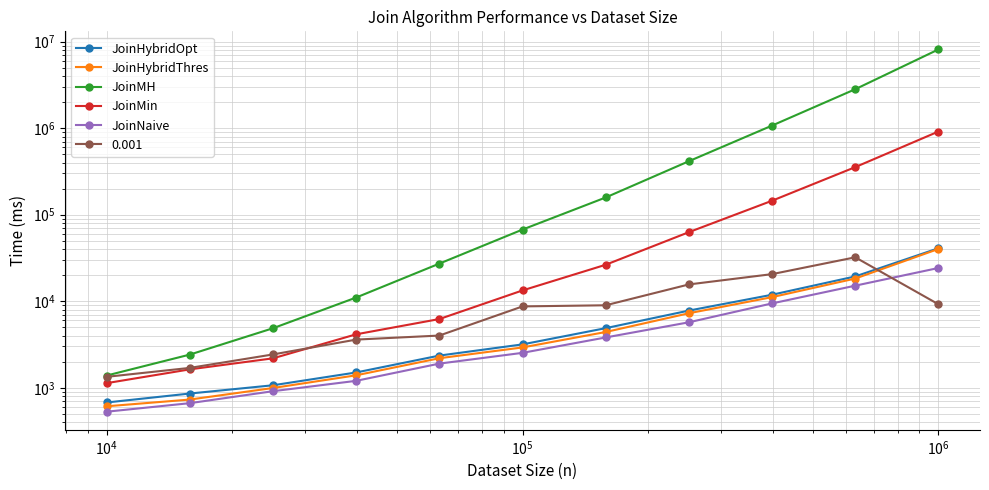

What is the minimum value for JoinNaive?

529